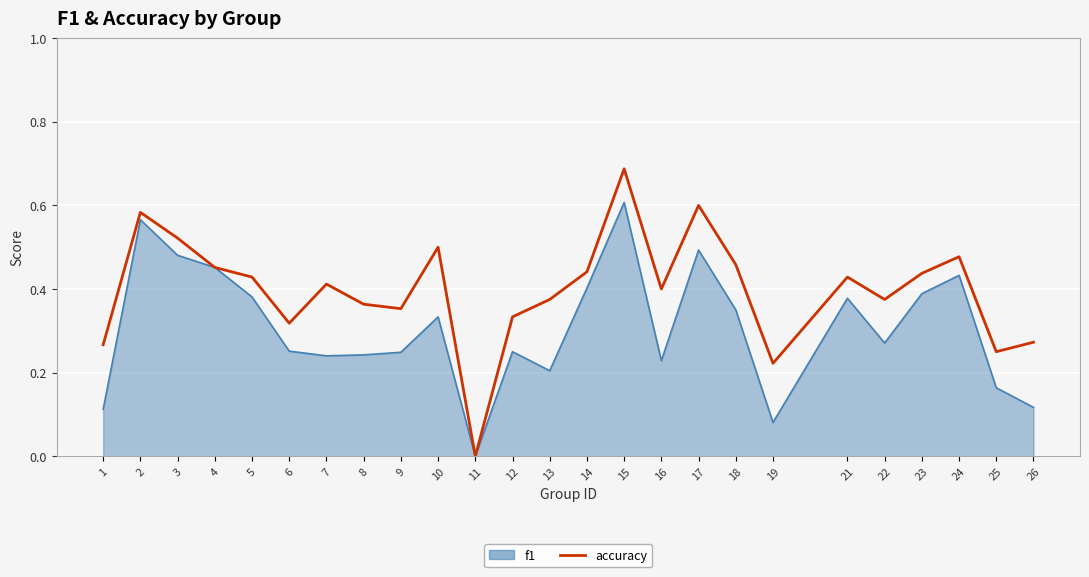

List the series in order of their overall mean, lowest first.

f1, accuracy